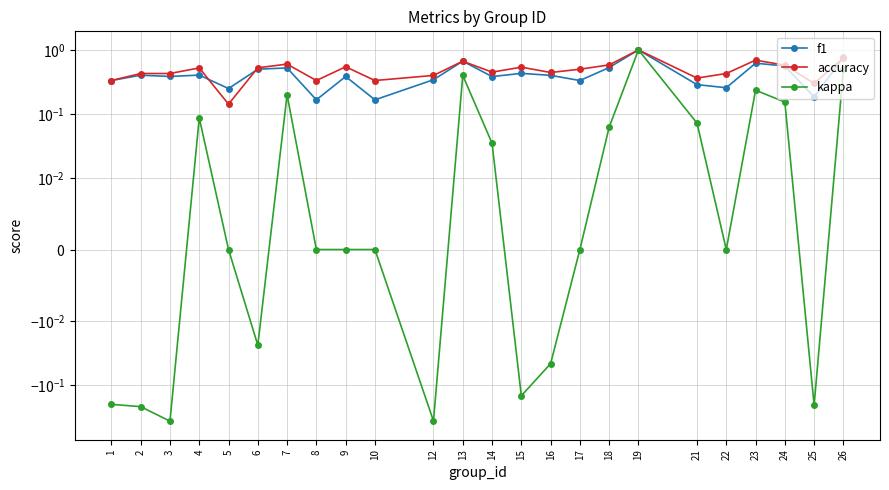

What is the value of the f1 point at the 20th from the left?

0.3